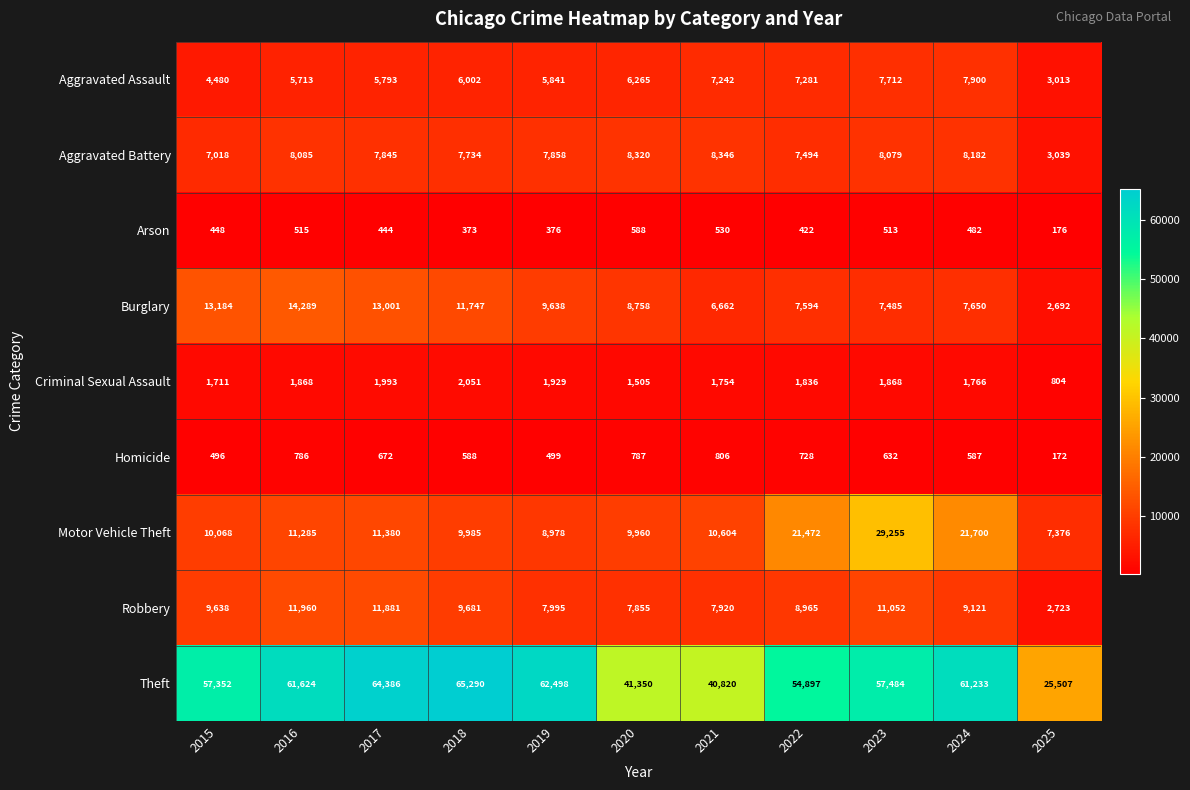

How many data points does each series have?

11